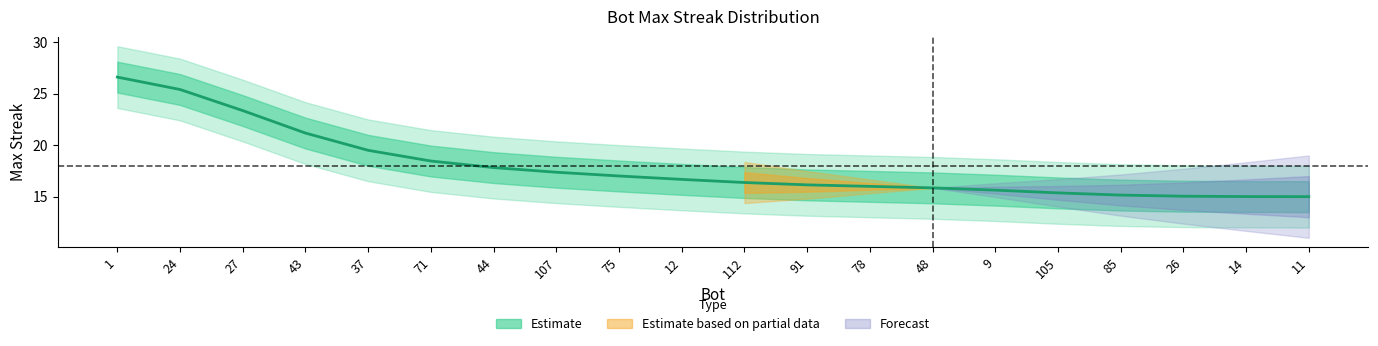

What is the greatest value displayed?

26.6